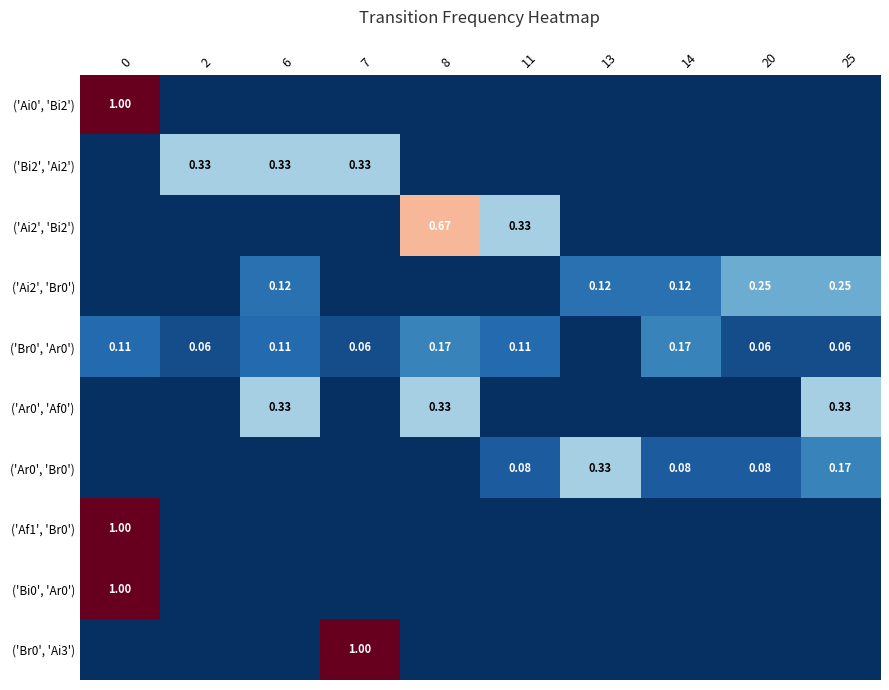

What is the difference between the maximum and minimum values in the ('Ai2', 'Br0') series?

0.2